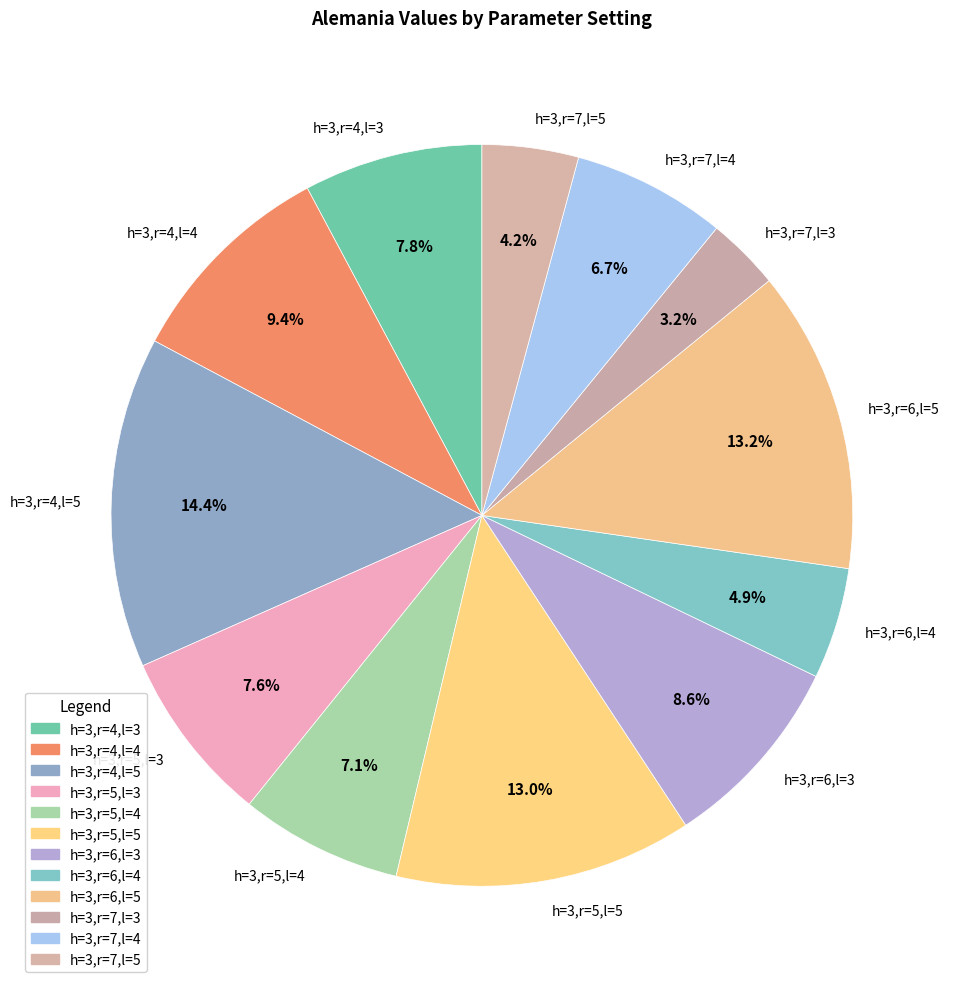

Does h=3,r=5,l=4 account for over 50% of the chart?

No